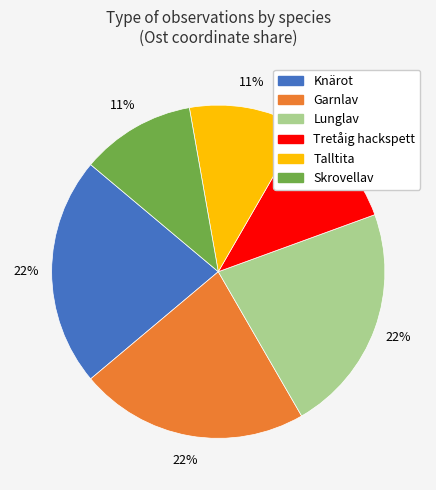

Does any single category account for the majority?

No